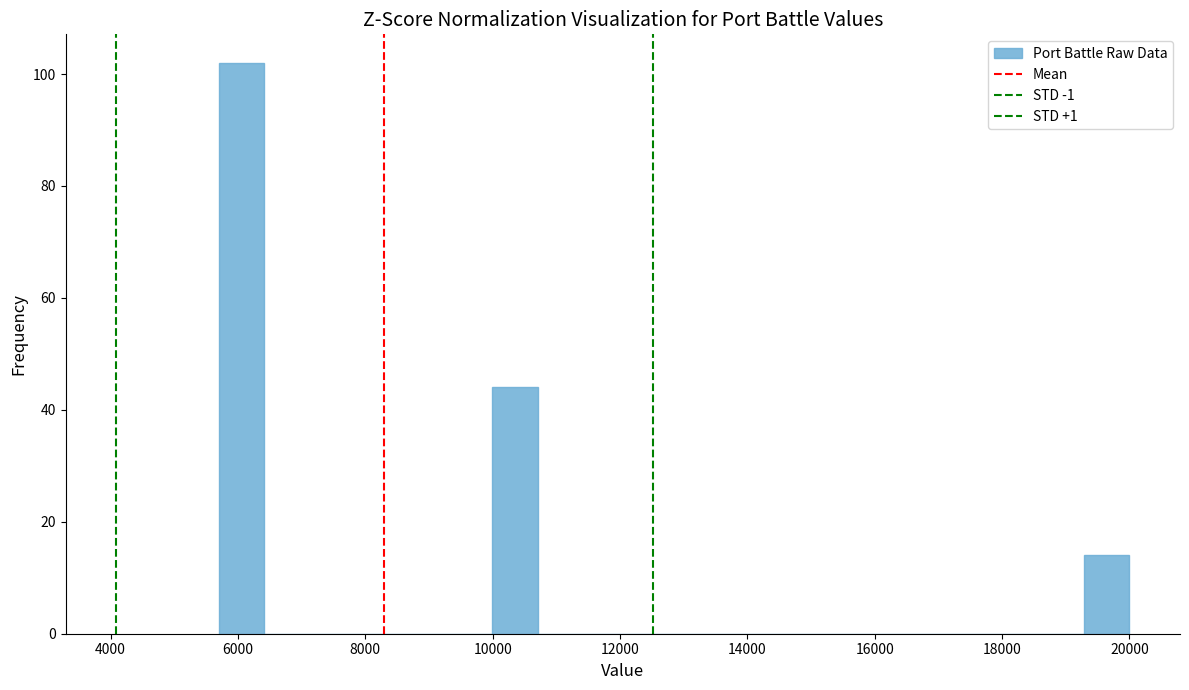

Around what value on the x-axis is the tallest bar? Give the approximate position of its centre, as read against the axis.

6000